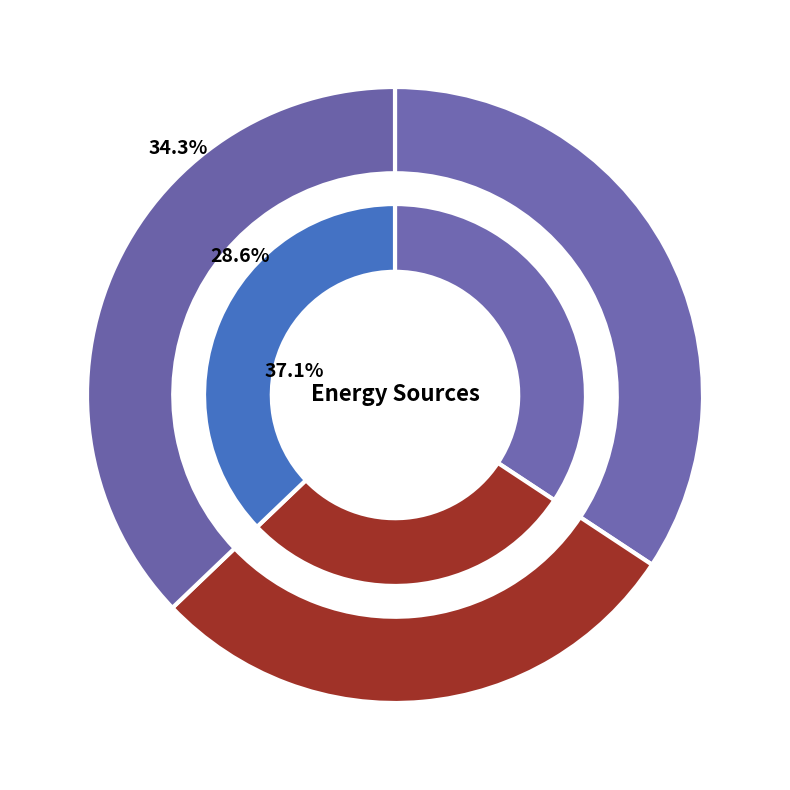

How many slices are in this pie chart?

3